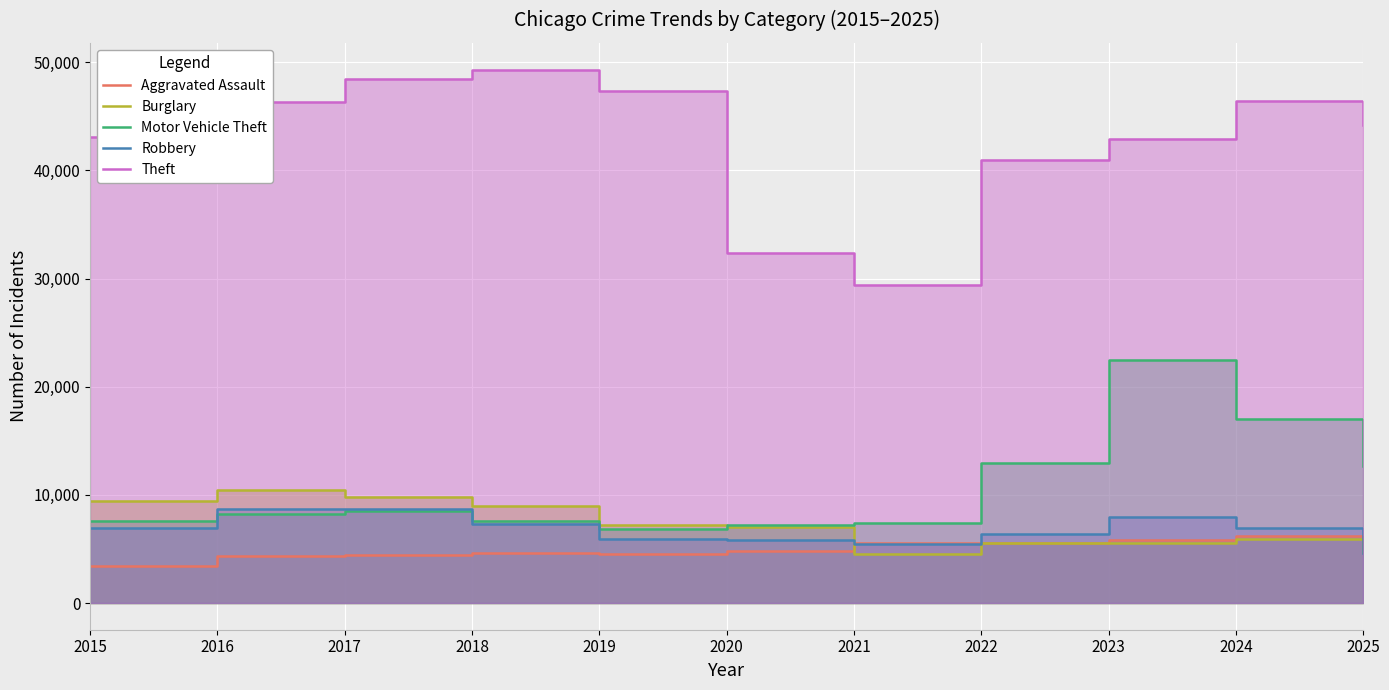

How many times do Burglary and Aggravated Assault cross each other?

3